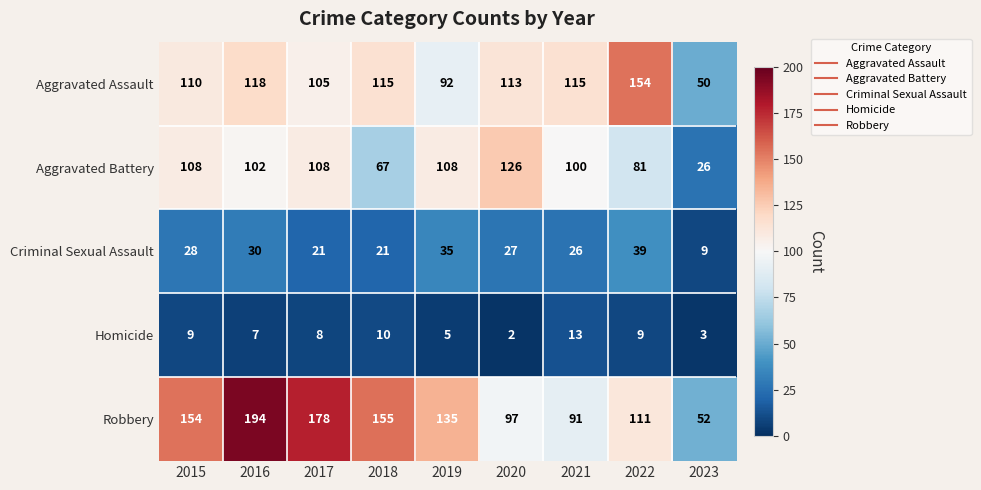

Is the value of Robbery at 2020 greater than the value of Homicide at 2021?

Yes